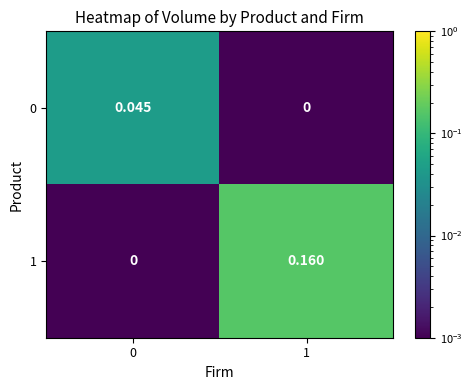

How many series are shown in this chart?

2